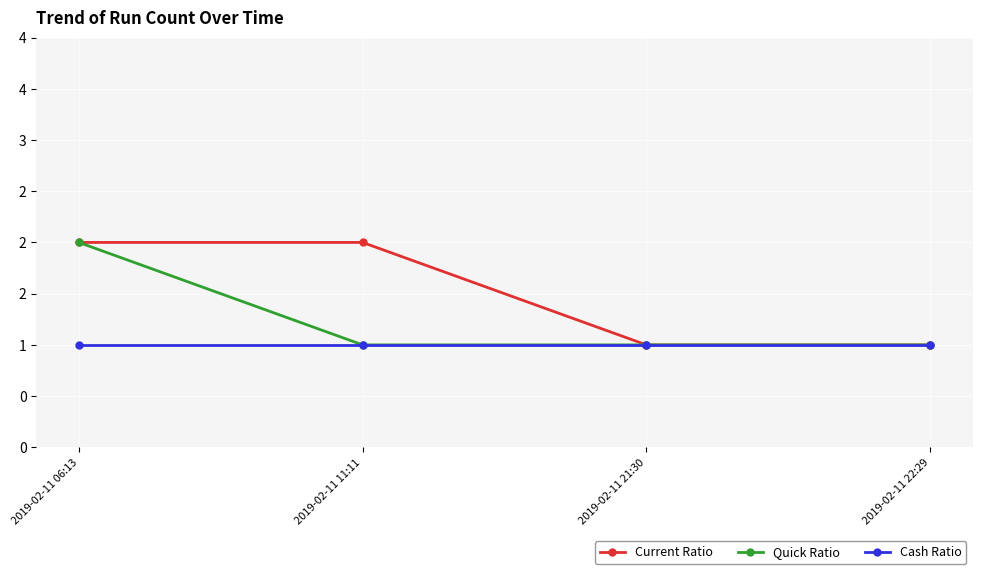

Does the chart have visible grid lines?

Yes